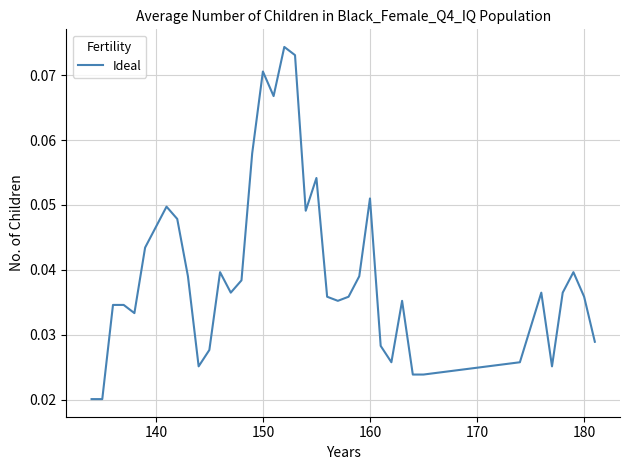

The chart shows a value of 0.1 at 180. True or false?

False